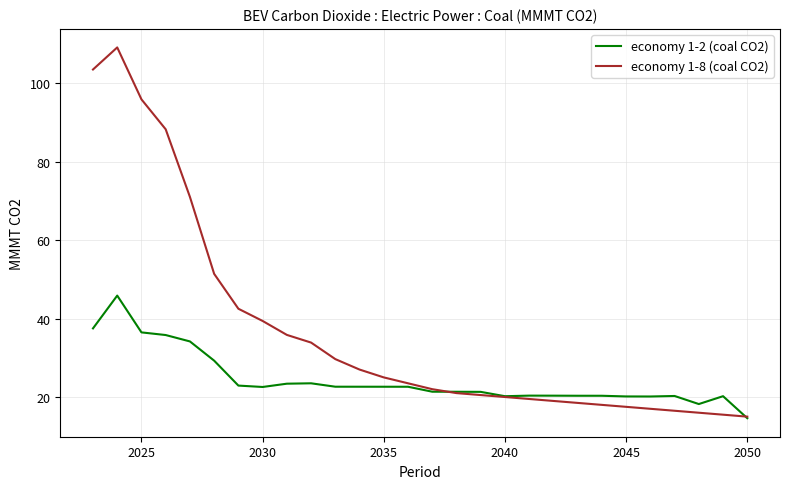

Which series has the largest total across all categories?

economy 1-8 (coal CO2)